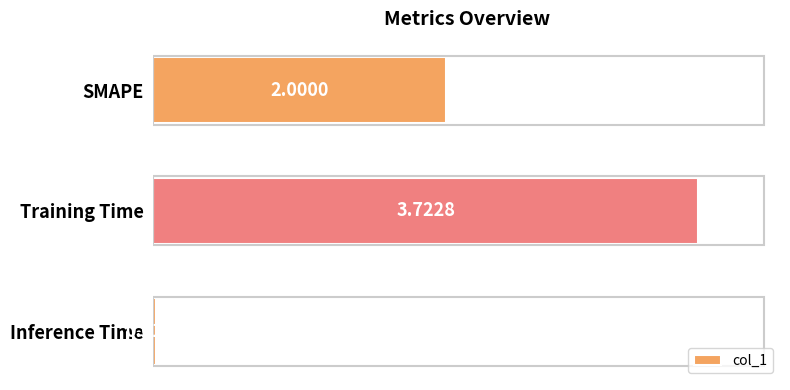

What is the label of the 2nd bar from the bottom?

Training Time